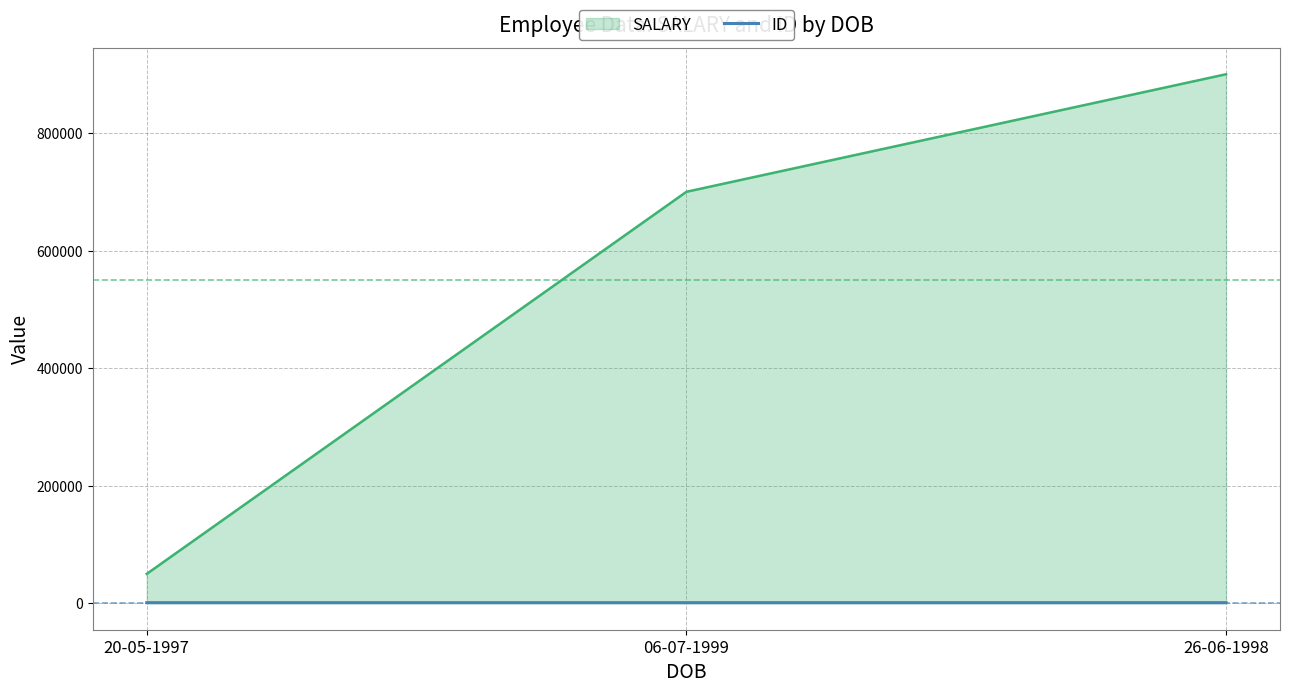

What is the maximum value for SALARY?

900000